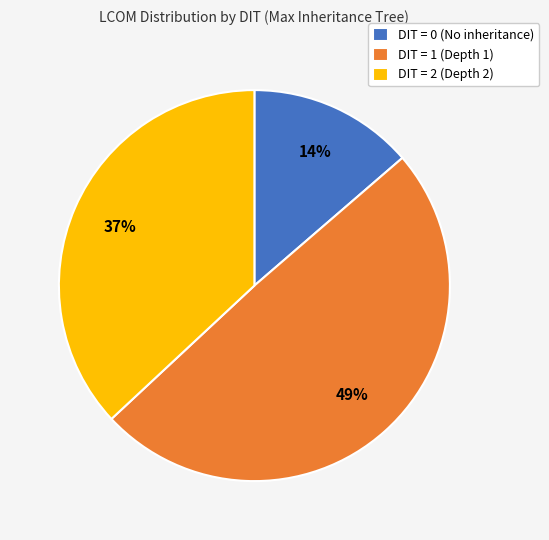

How many slices are in this pie chart?

3